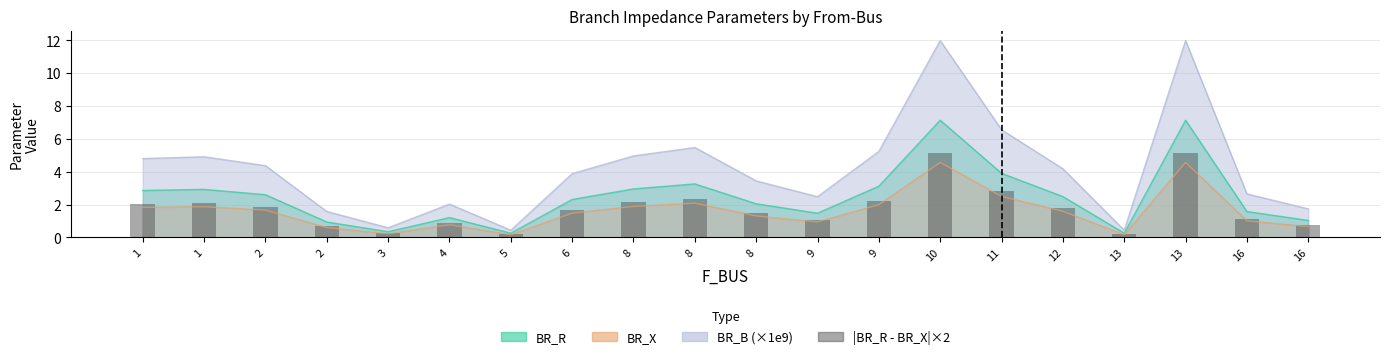

Reading right to left, list all the values displayed in this chart.

16=0.7	16=1.1	13=5.1	13=0.2	12=1.8	11=2.8	10=5.1	9=2.2	9=1.1	8=1.5	8=2.3	8=2.1	6=1.7	5=0.2	4=0.9	3=0.3	2=0.7	2=1.9	1=2.1	1=2.1